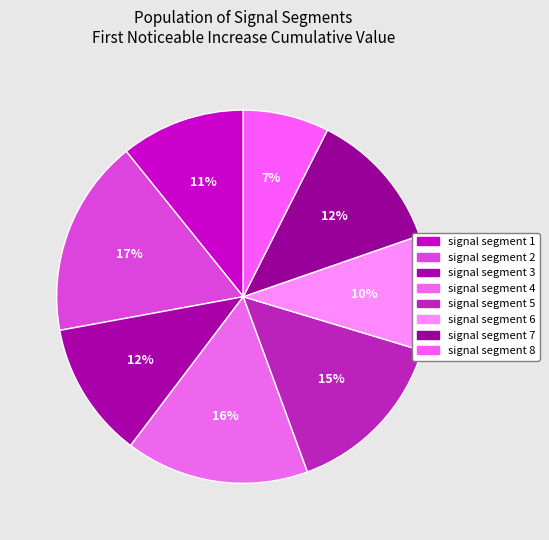

What is the largest slice in the pie chart?

signal segment 2